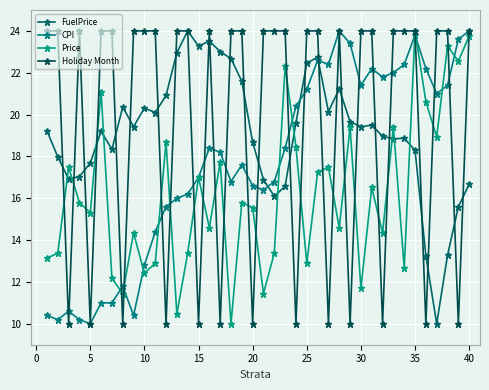

How many data points in Price are above 15?

22